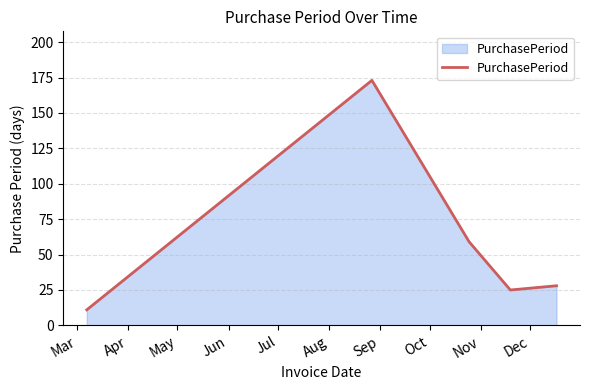

What is the greatest value displayed?

173